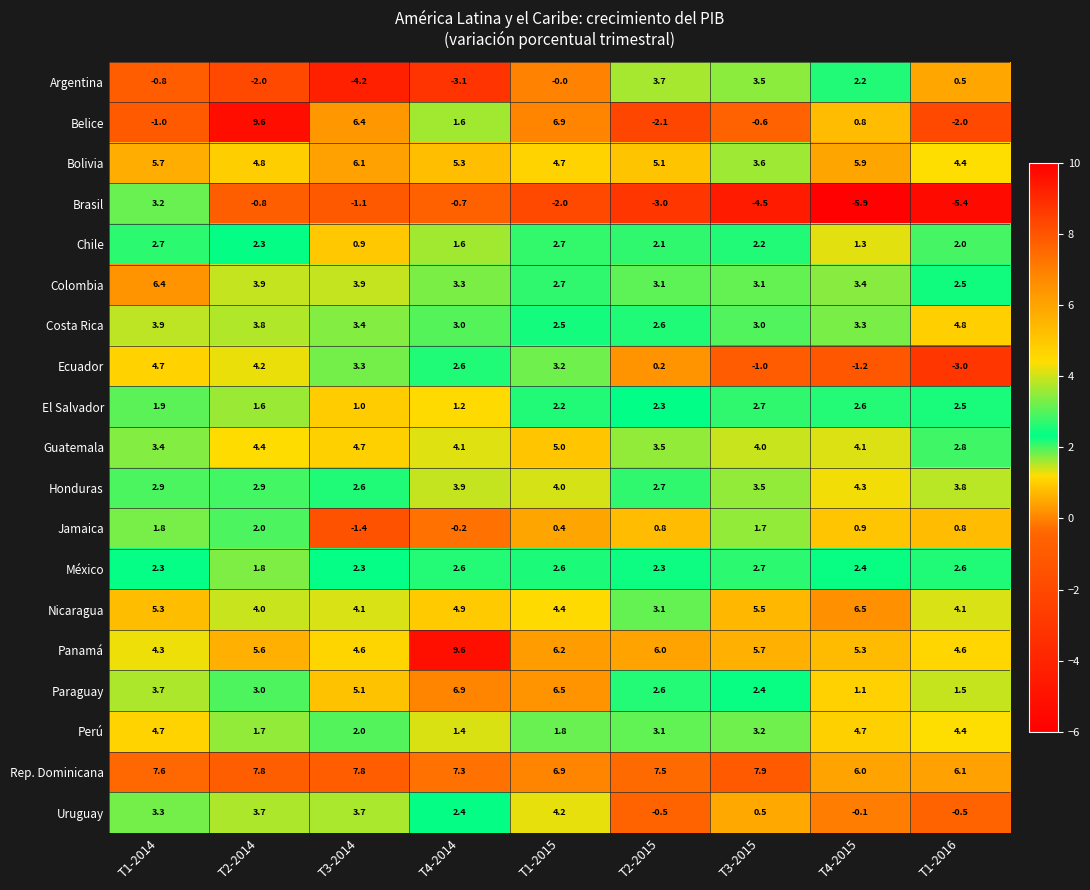

At which category is the sum across all series the highest?

T1-2014